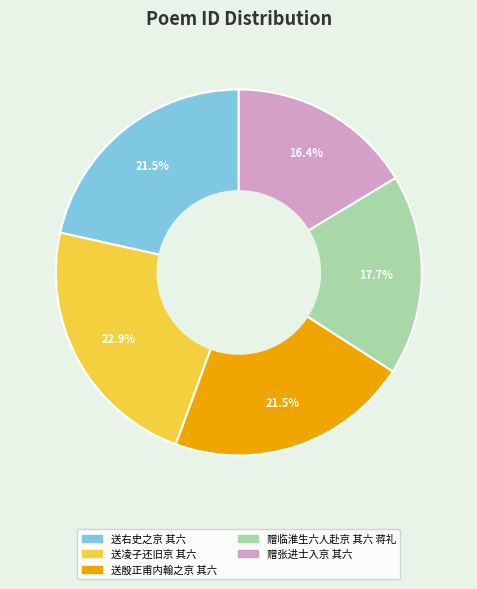

Count the number of slices in the pie.

5